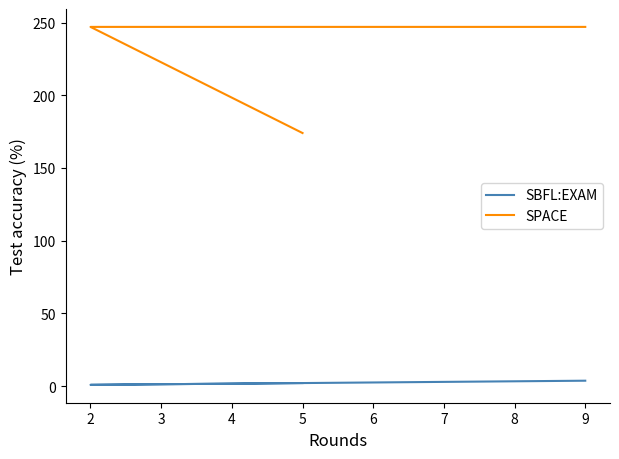

Read the SBFL:EXAM value at 2.

0.8